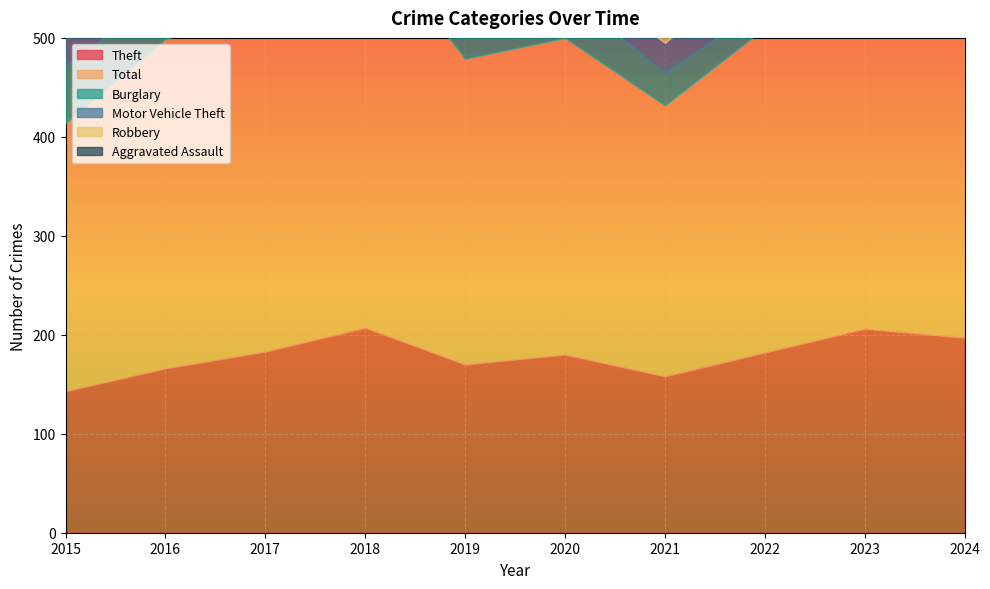

Which series has the largest total across all categories?

Total